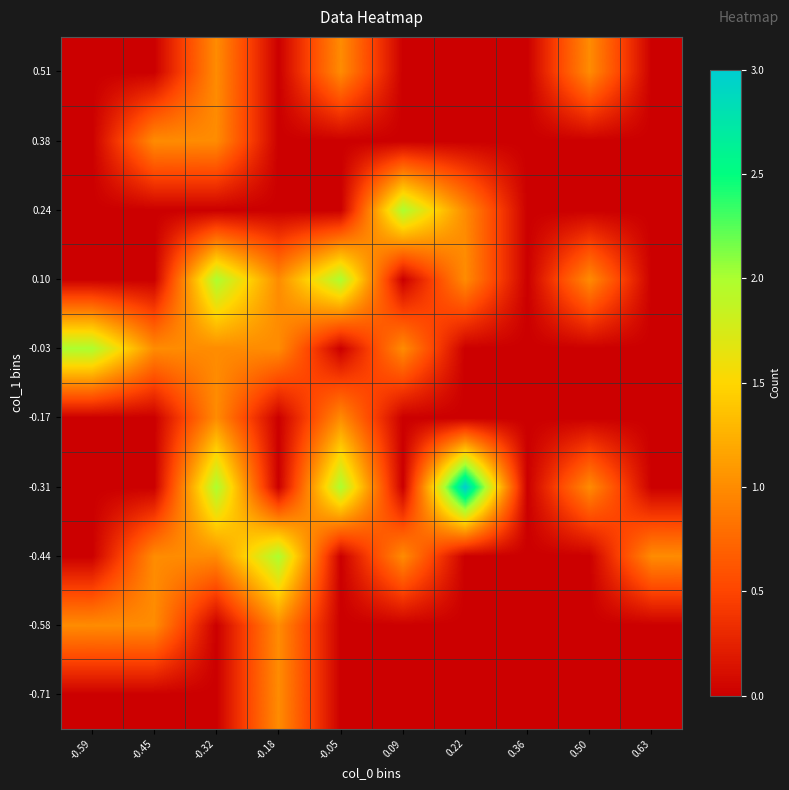

Which has a higher value, -0.05 or -0.32?

-0.05